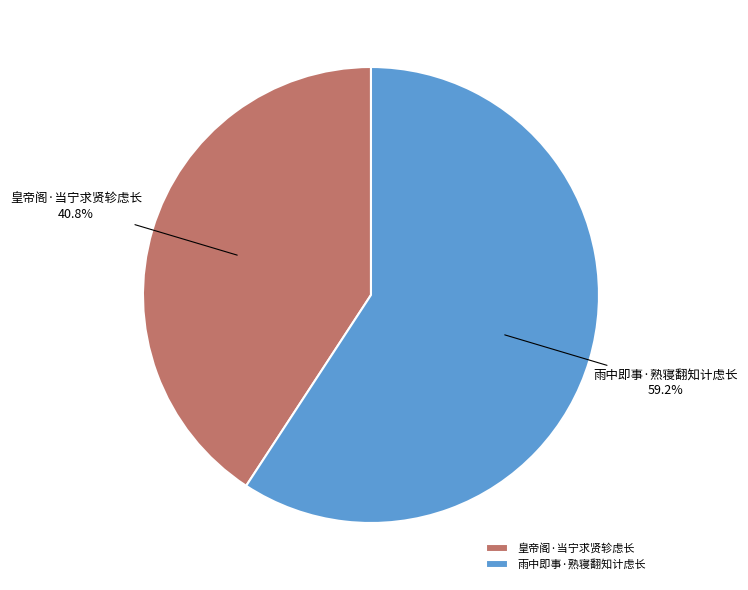

Which category has the biggest portion of the pie?

雨中即事·熟寝翻知计虑长